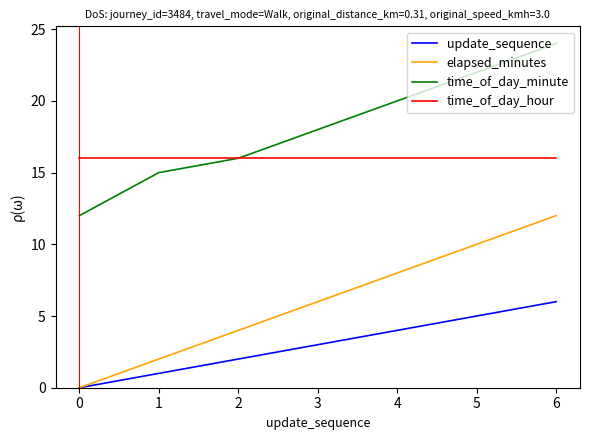

List the labels in order of elapsed_minutes value, largest first.

6, 5, 4, 3, 2, 1, 0